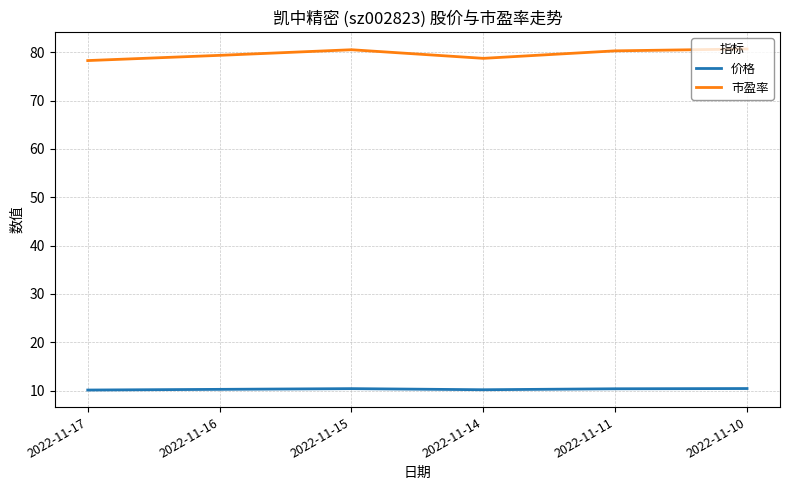

Rank the series by their maximum value, from highest to lowest.

市盈率, 价格